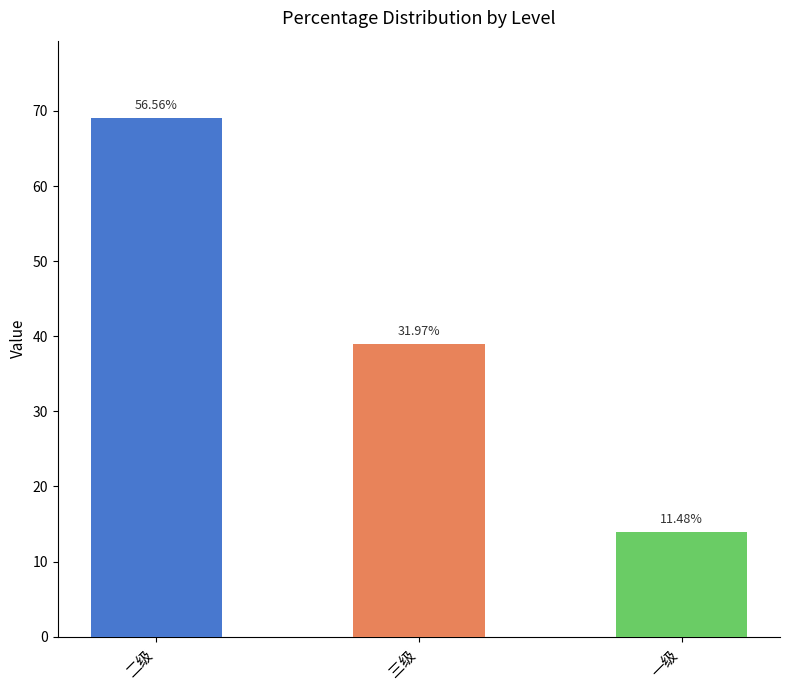

Reading left to right, transcribe all the data shown in this chart.

69	39	14